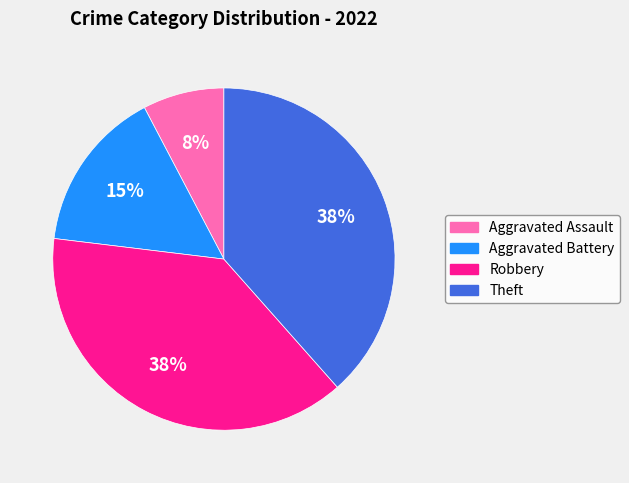

Do Theft and Robbery together represent more than half of the pie?

Yes